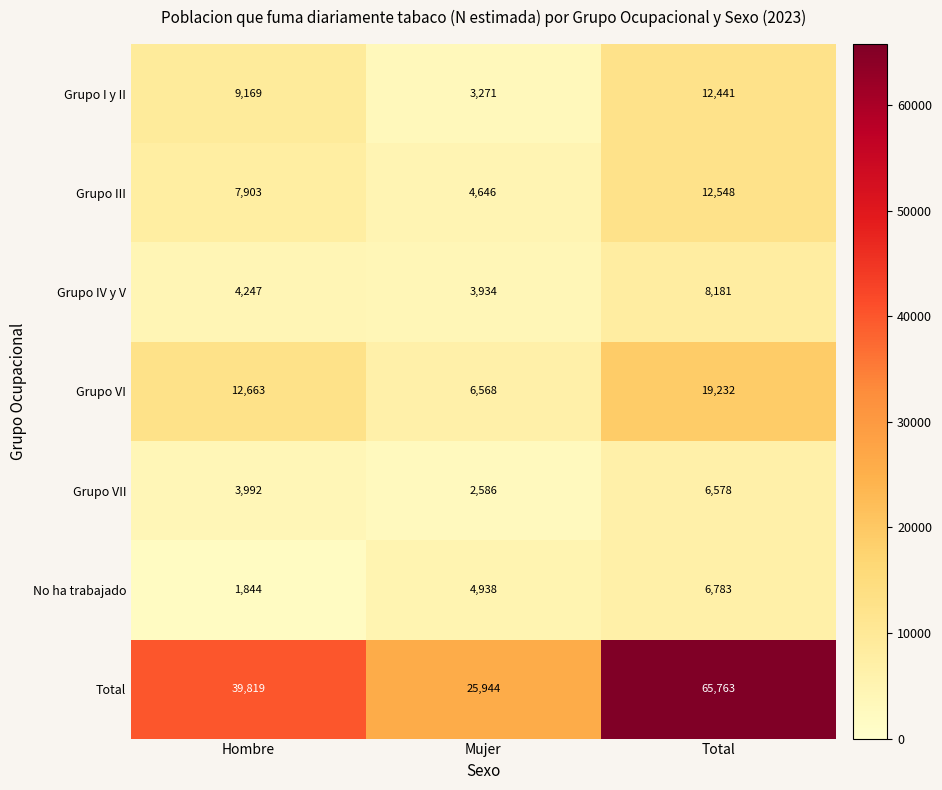

Between Mujer and Total, which series saw the biggest shift?

Total